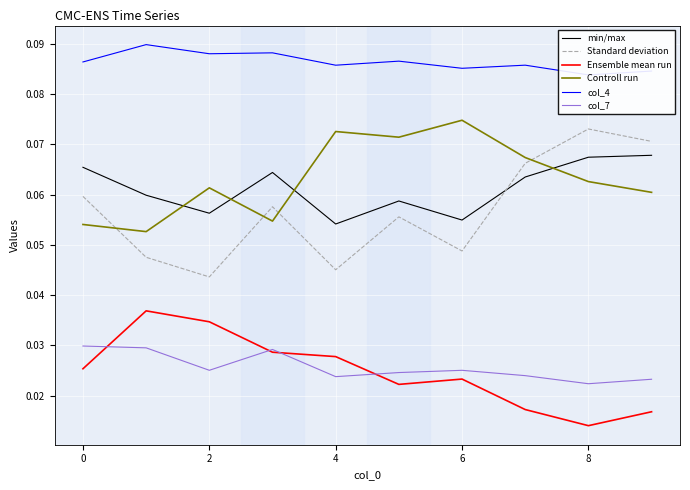

Which series has the largest total across all categories?

col_4